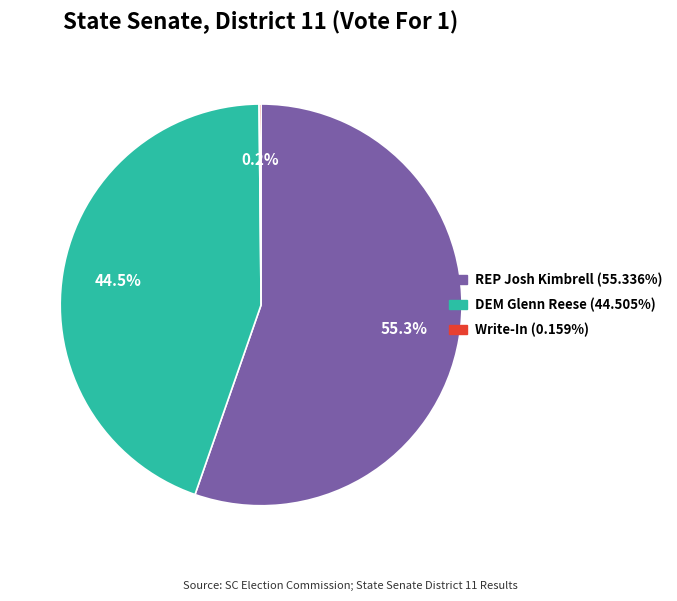

To the nearest percent, what is the difference between the DEM Glenn Reese and REP Josh Kimbrell slice percentages?

11%